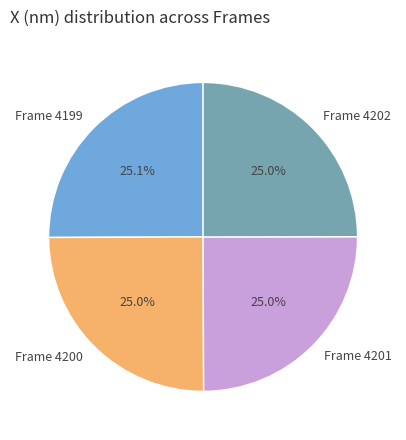

Is there any slice that represents more than half of the pie?

No